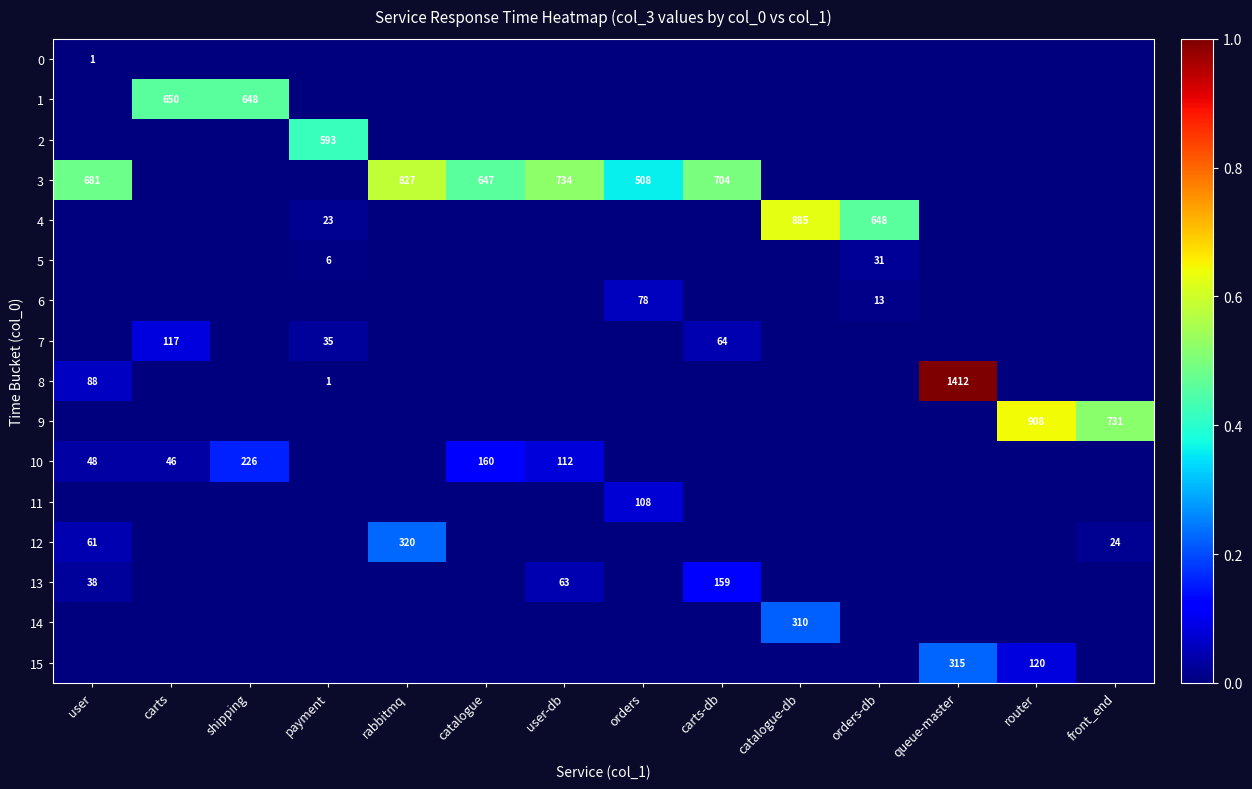

How many distinct data groups are displayed?

16